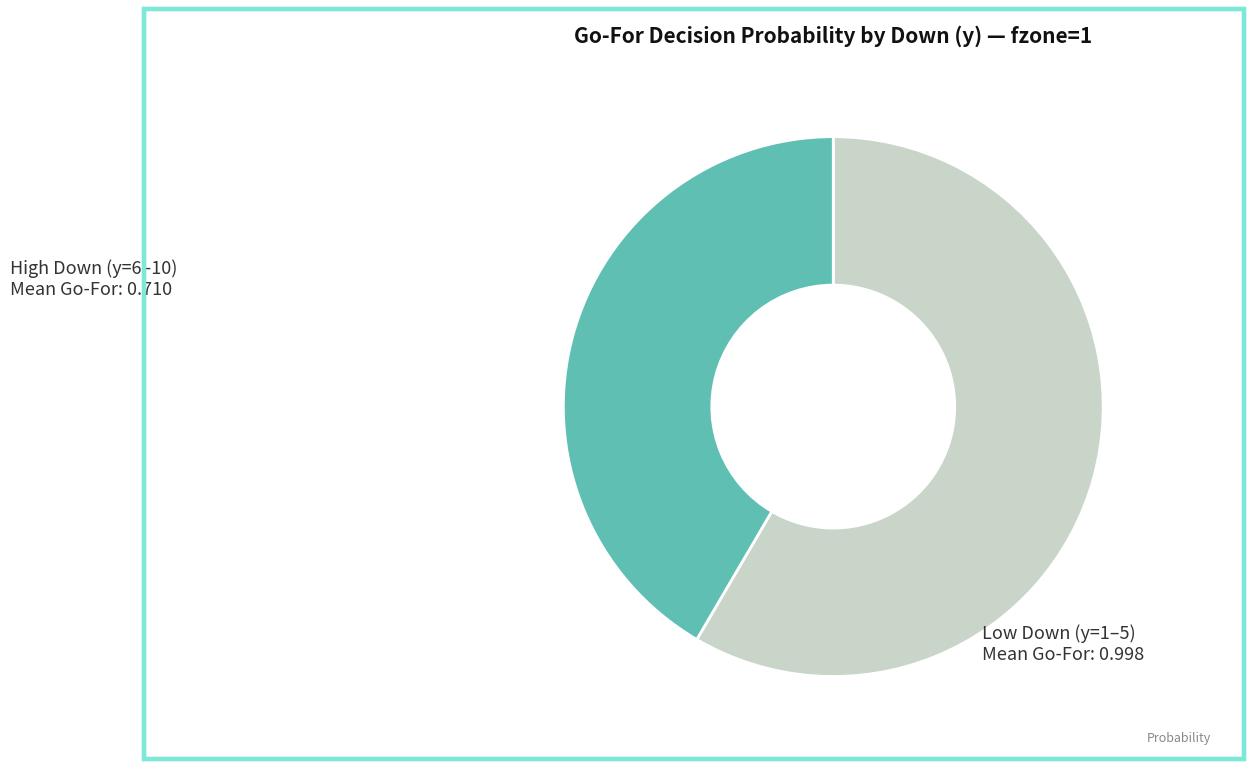

Between High Down (y=6–10) and Low Down (y=1–5), which is larger?

Low Down (y=1–5)